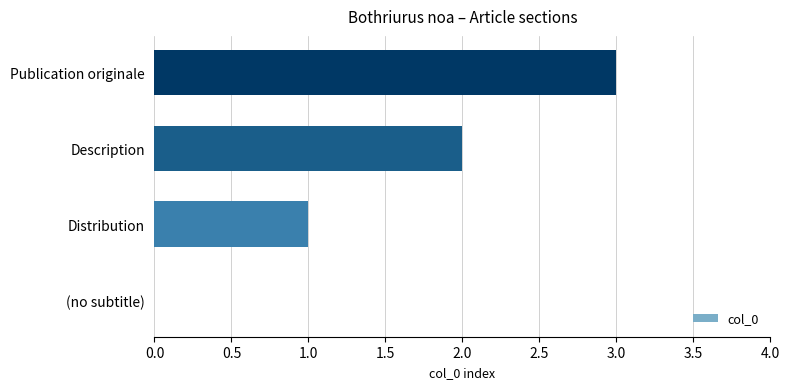

How many categories are shown in the chart?

4